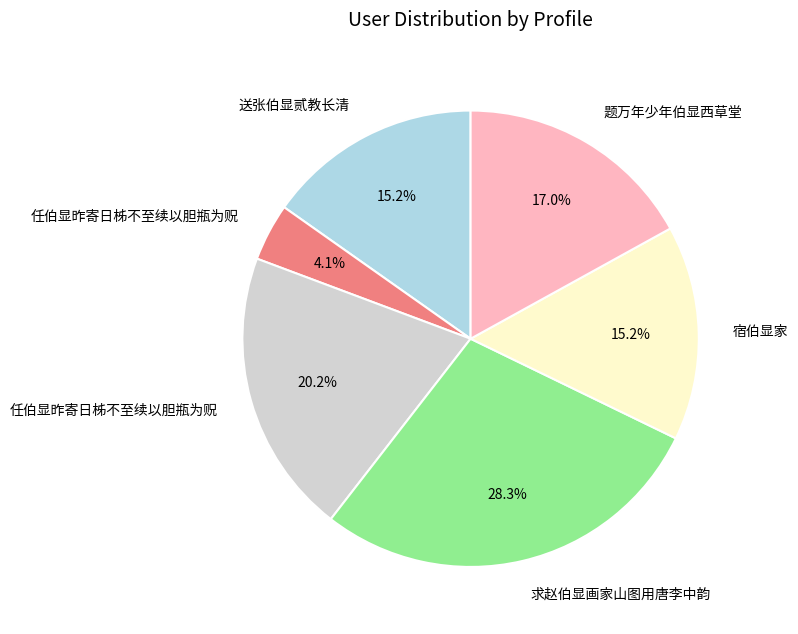

Is there any slice that represents more than half of the pie?

No